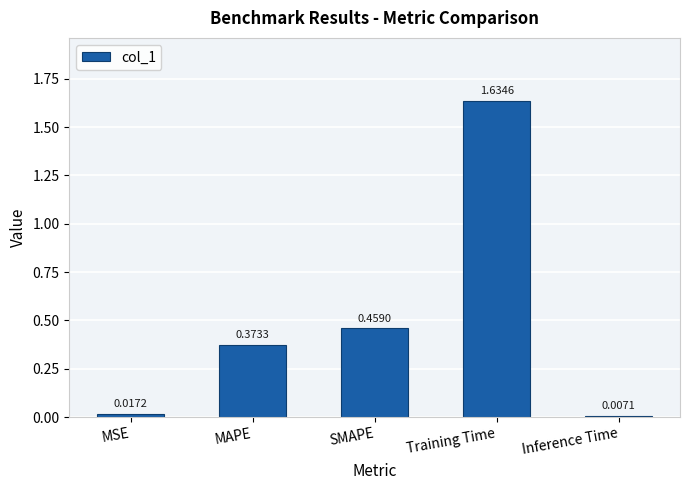

Which has a higher value, Inference Time or MSE?

MSE